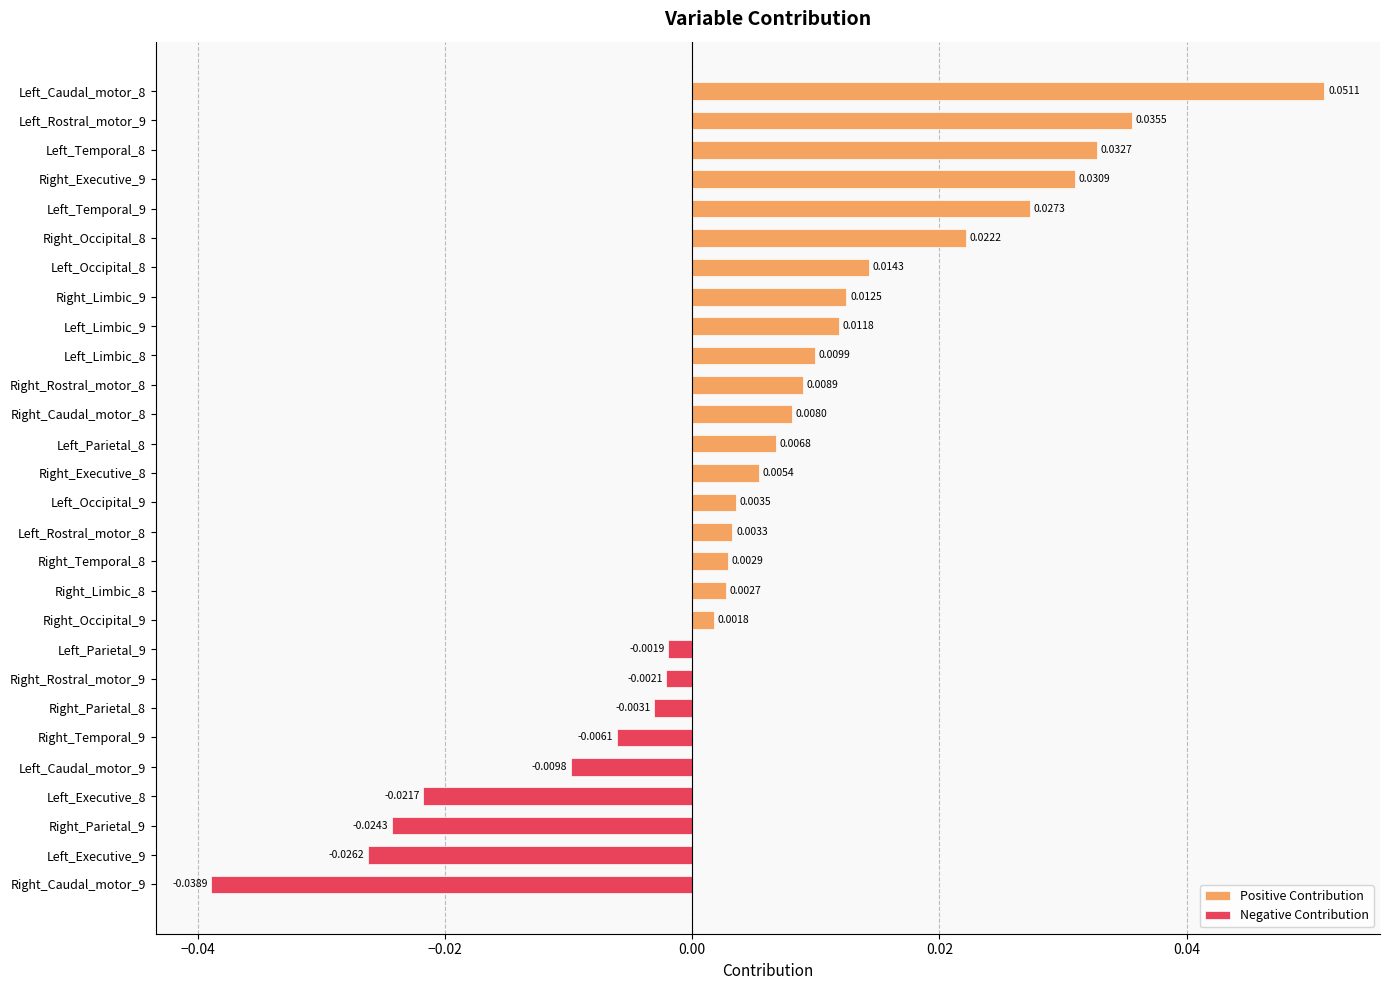

How many categories are shown in the chart?

28